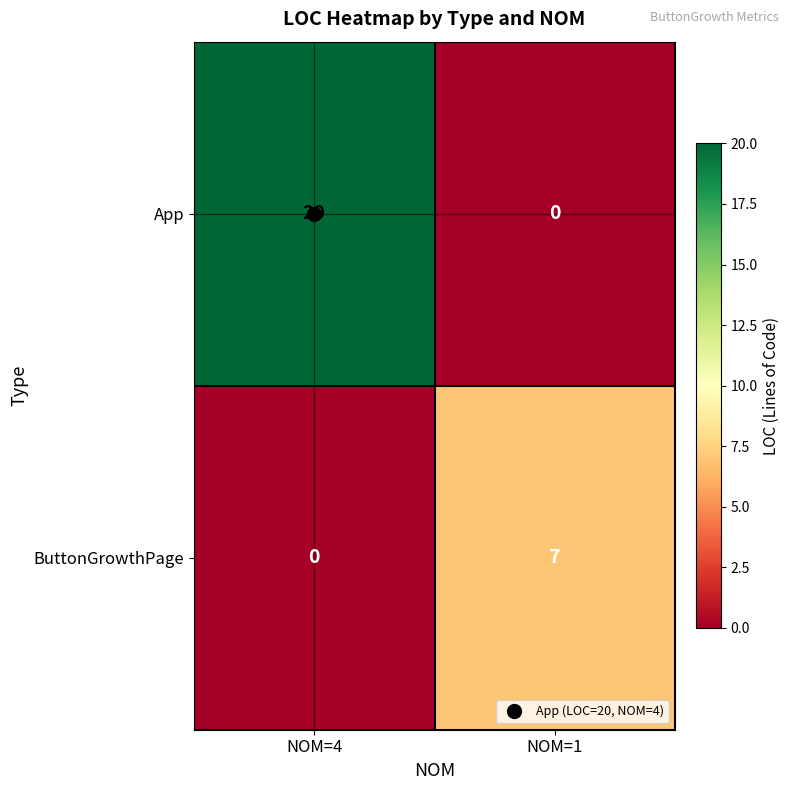

Rank the categories by App value from lowest to highest.

NOM=1, NOM=4